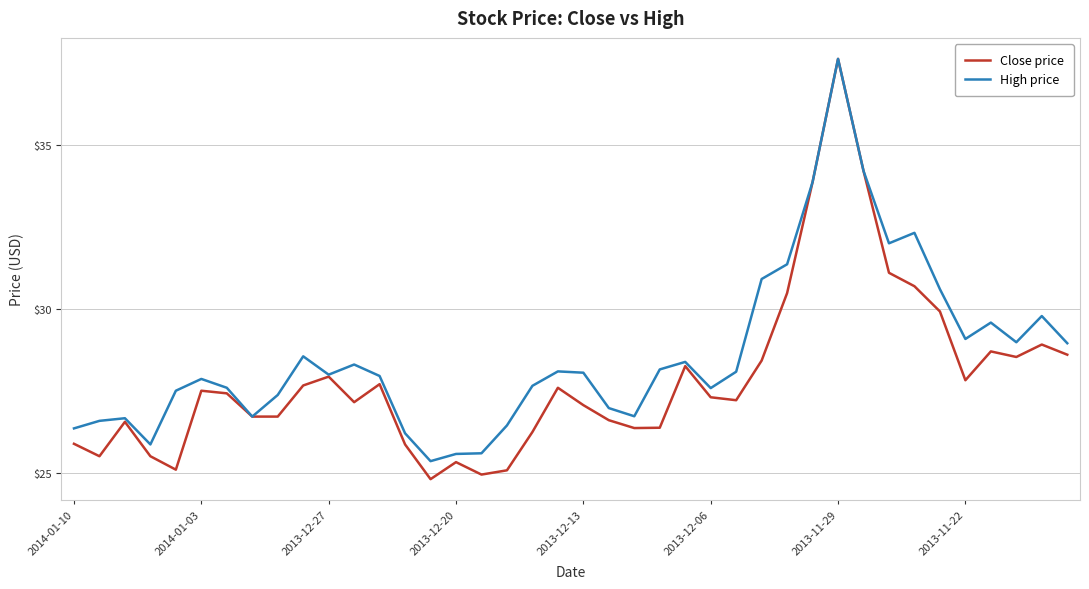

Which series has the largest total across all categories?

High price